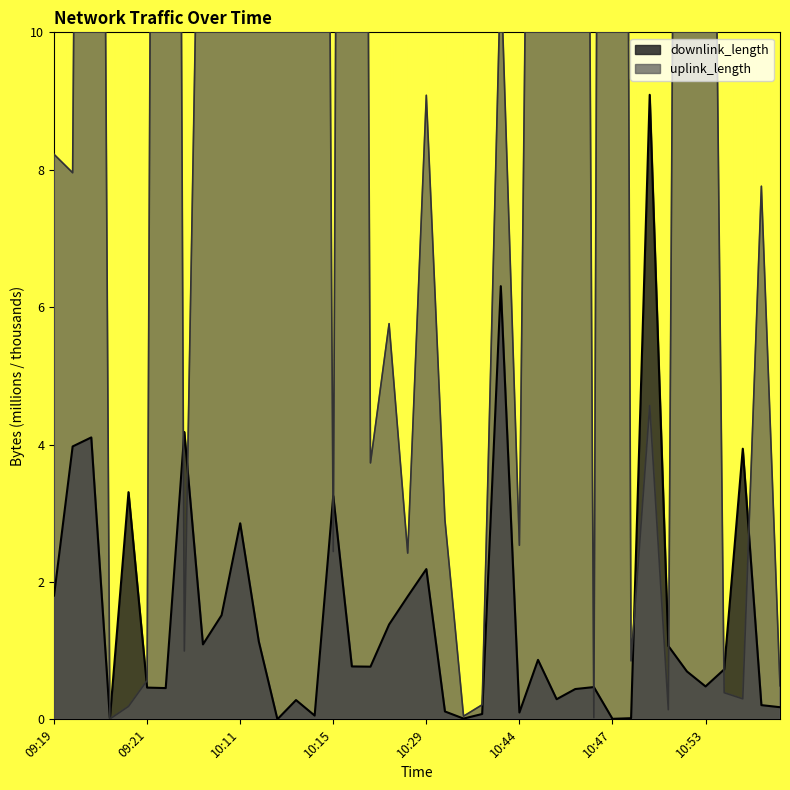

What is the difference between the uplink_length values at 10:12 and 10:54?

12.8